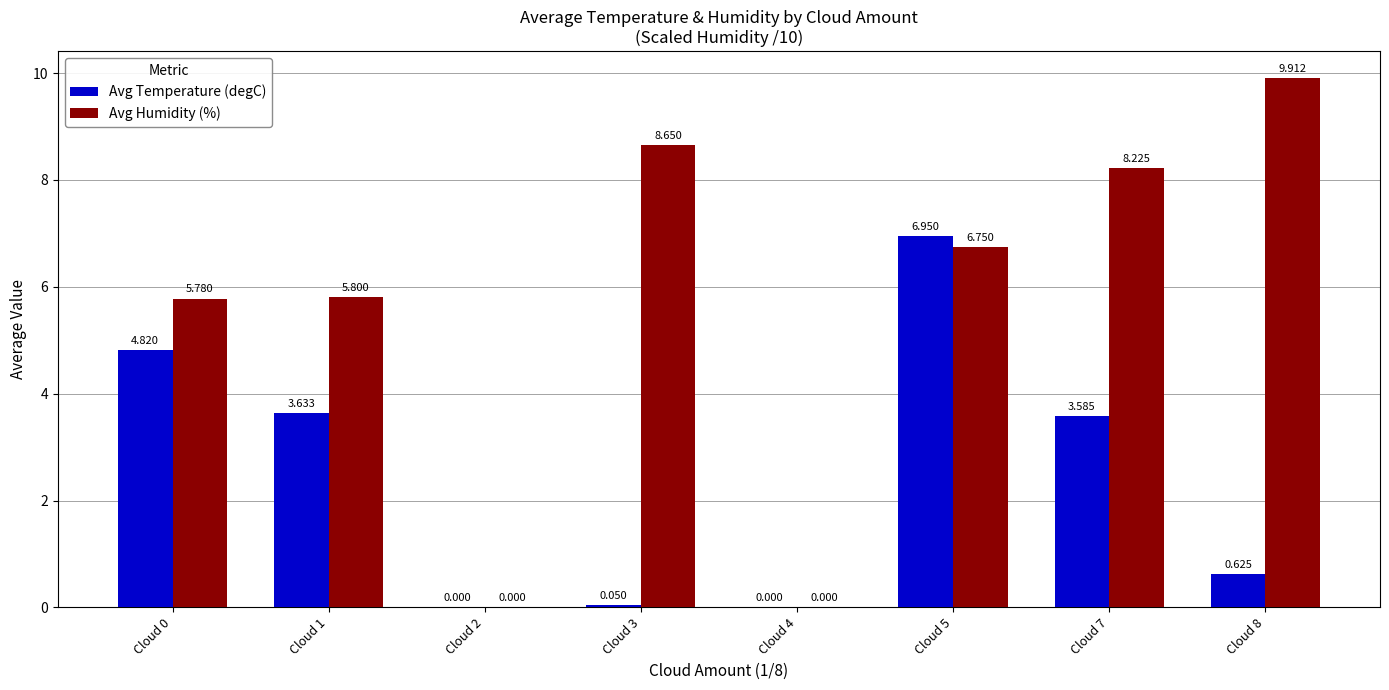

How many categories are shown in the chart?

8